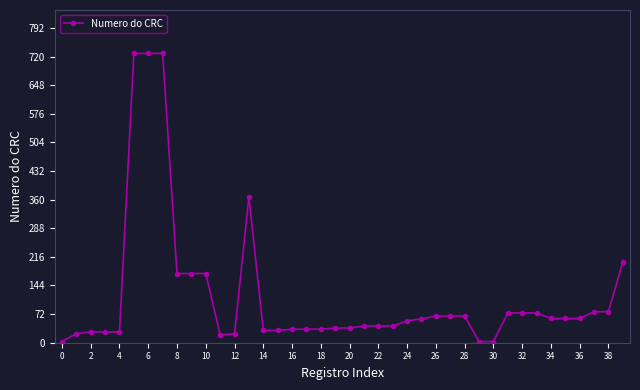

What is the sum of all values?

4675